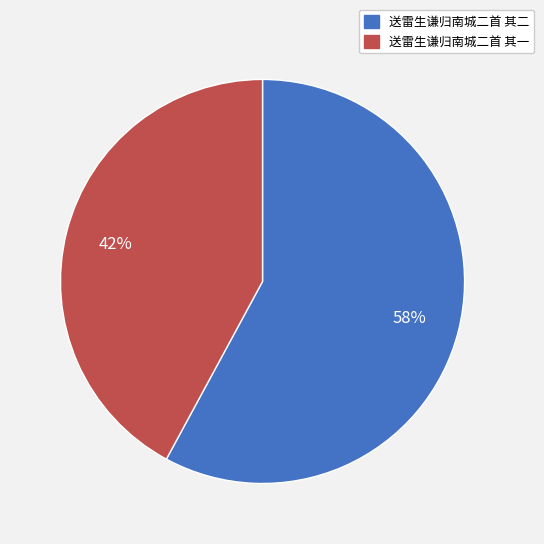

To the nearest percent, what percentage of the pie is 送雷生谦归南城二首 其二?

58%